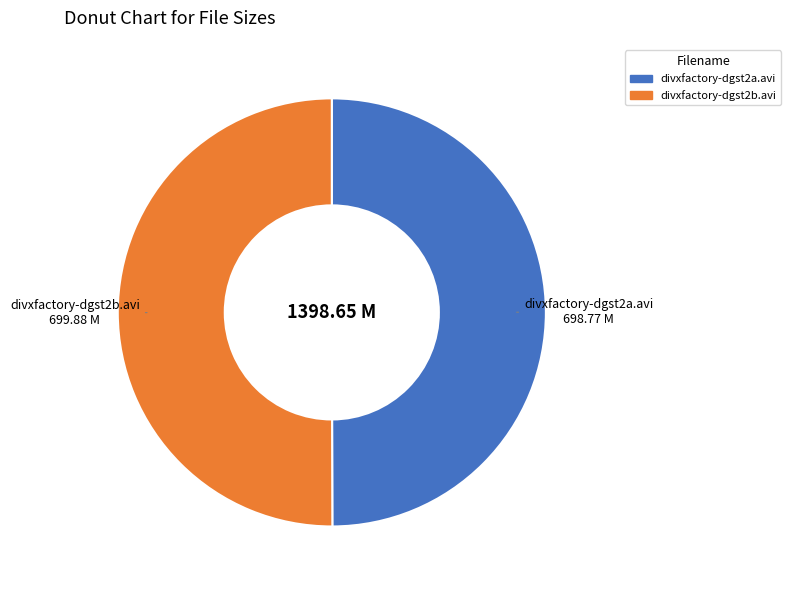

What is the ratio of the value at divxfactory-dgst2a.avi to the value at divxfactory-dgst2b.avi?

1.0